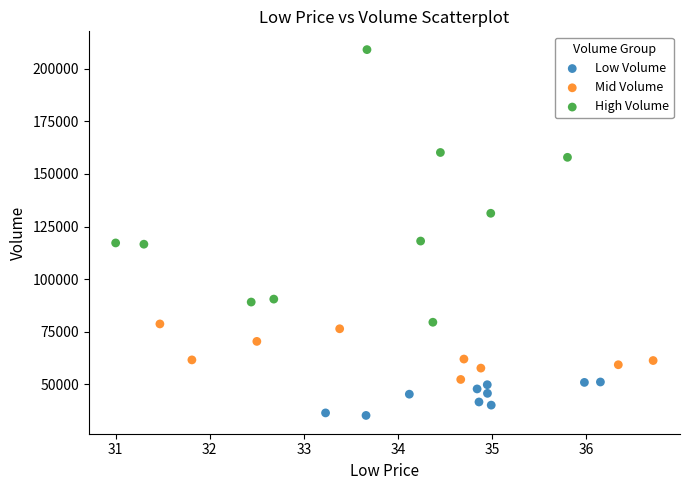

Which series has the widest spread of Y values?

High Volume